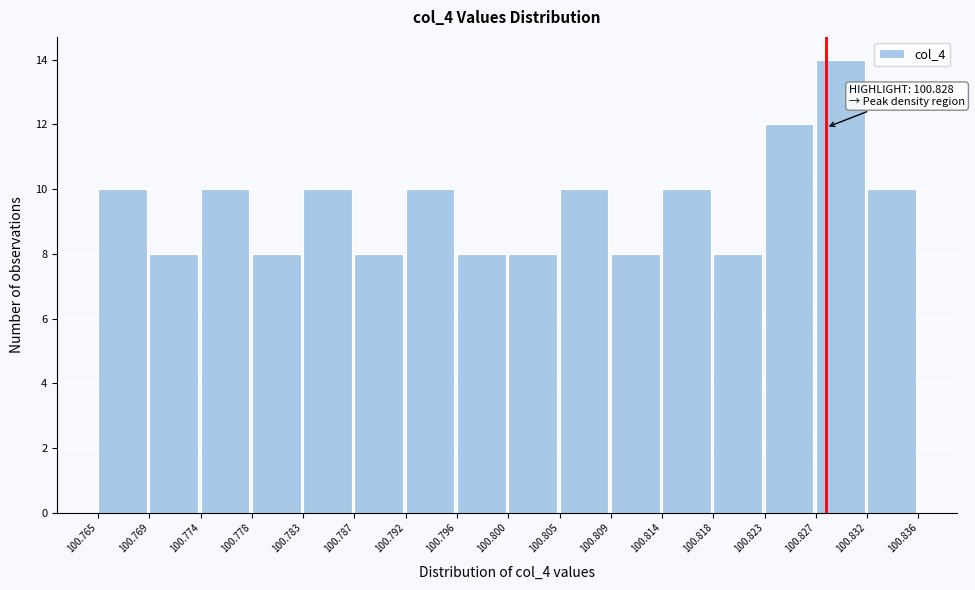

Which range on the x-axis has the tallest bar?

100.827 to 100.832